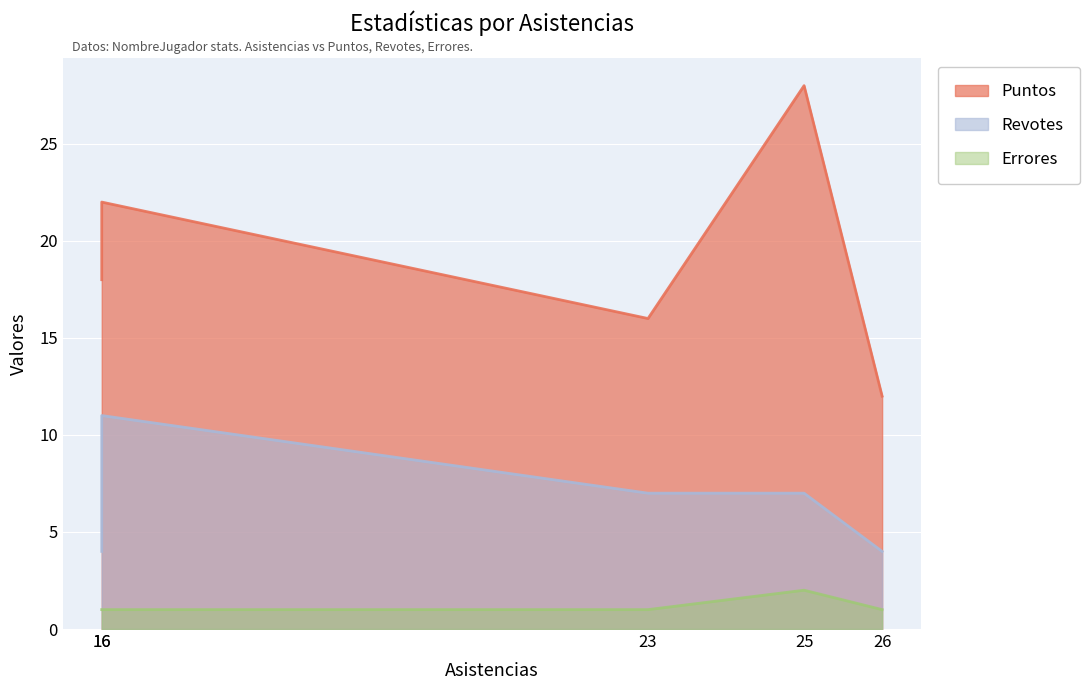

How many lines are shown in the chart?

3